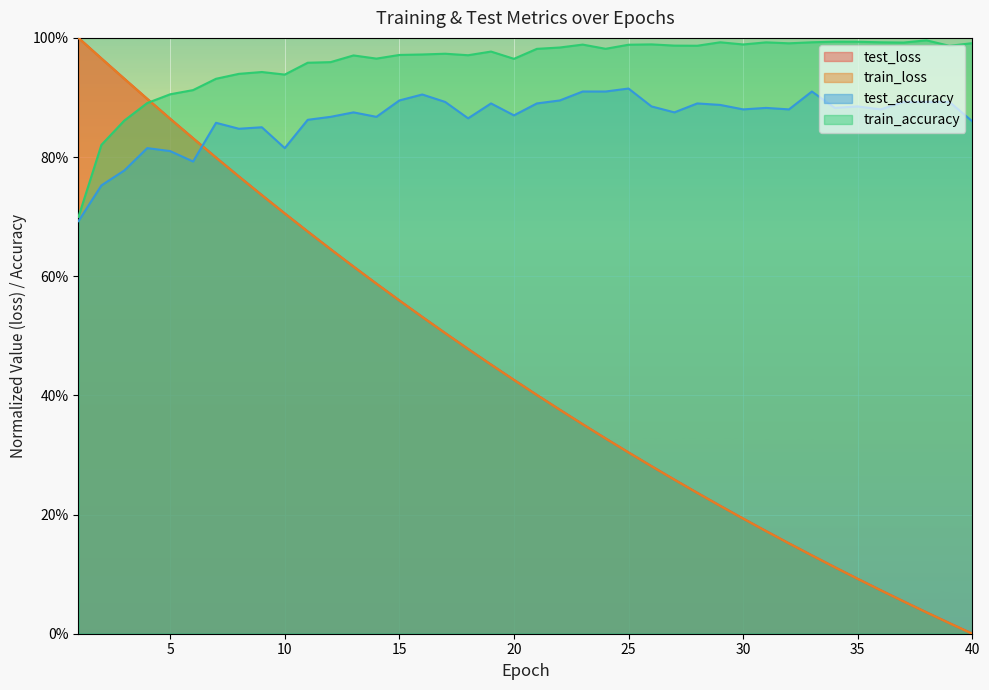

What is the highest value of the train_loss series?

1.0